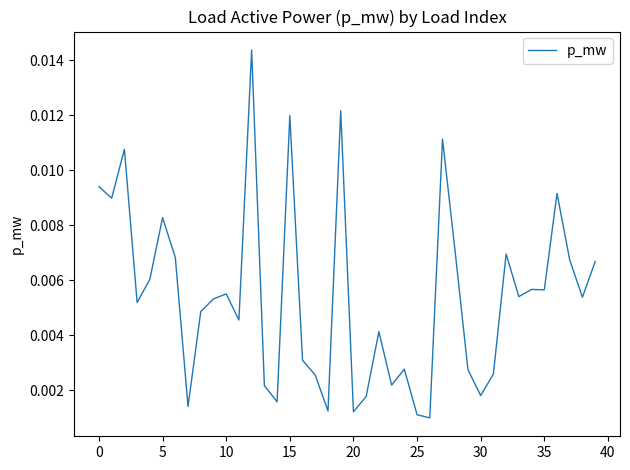

Does the chart display data point markers on the line(s)?

No